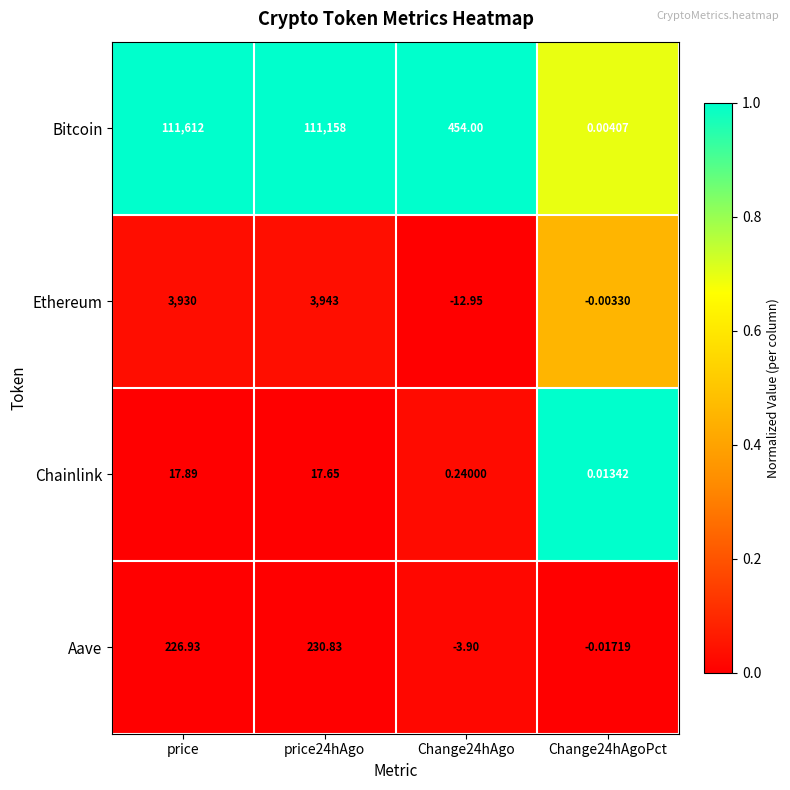

What is the maximum value shown in the chart?

111612.0